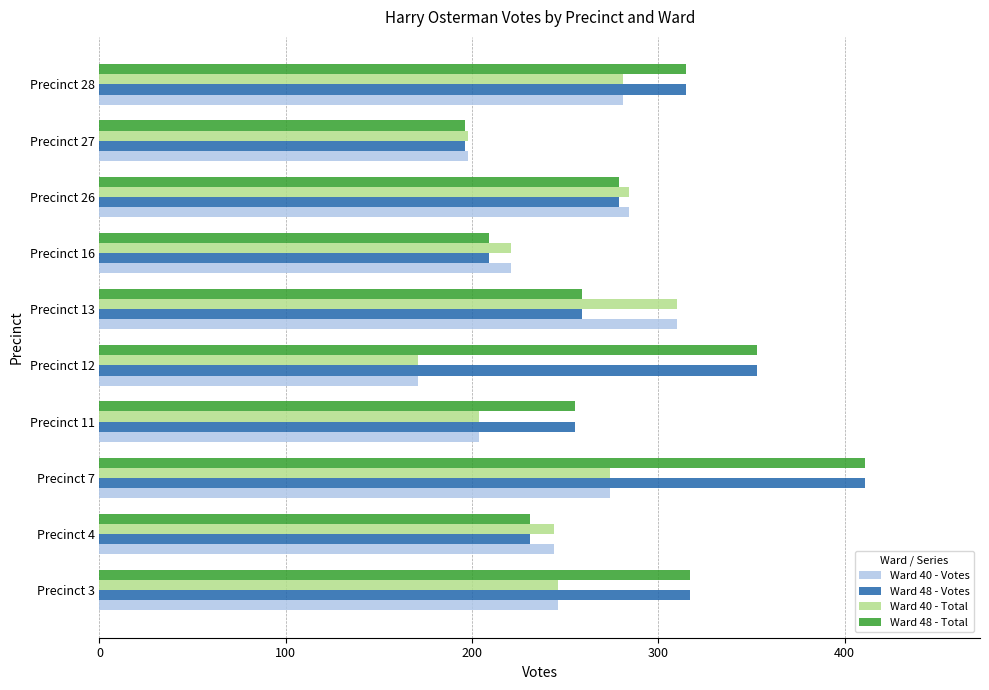

What is the difference between the second highest and minimum values in the Ward 48 - Votes series?

157